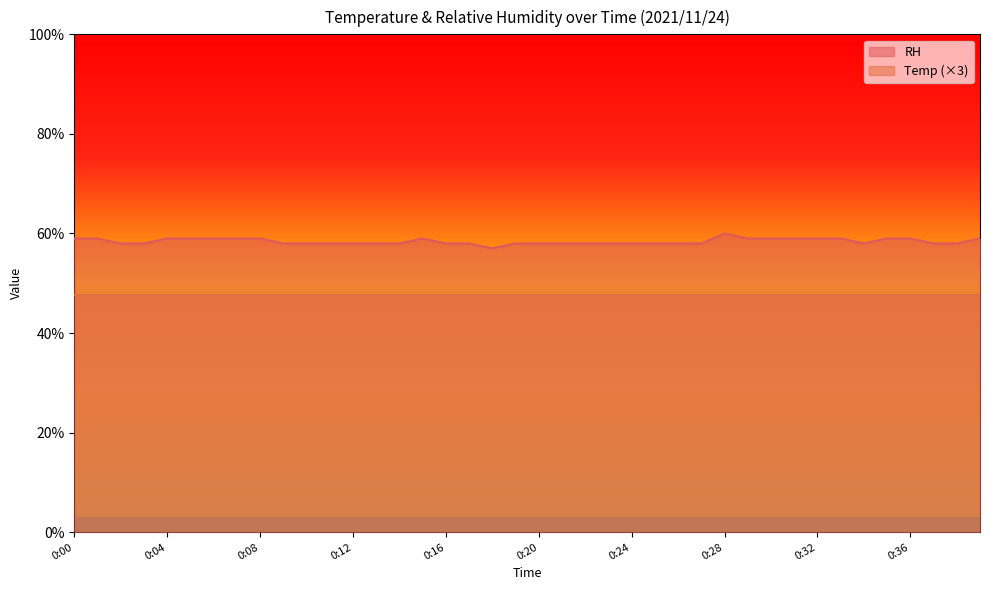

At which label does the data first exceed 58?

0:00